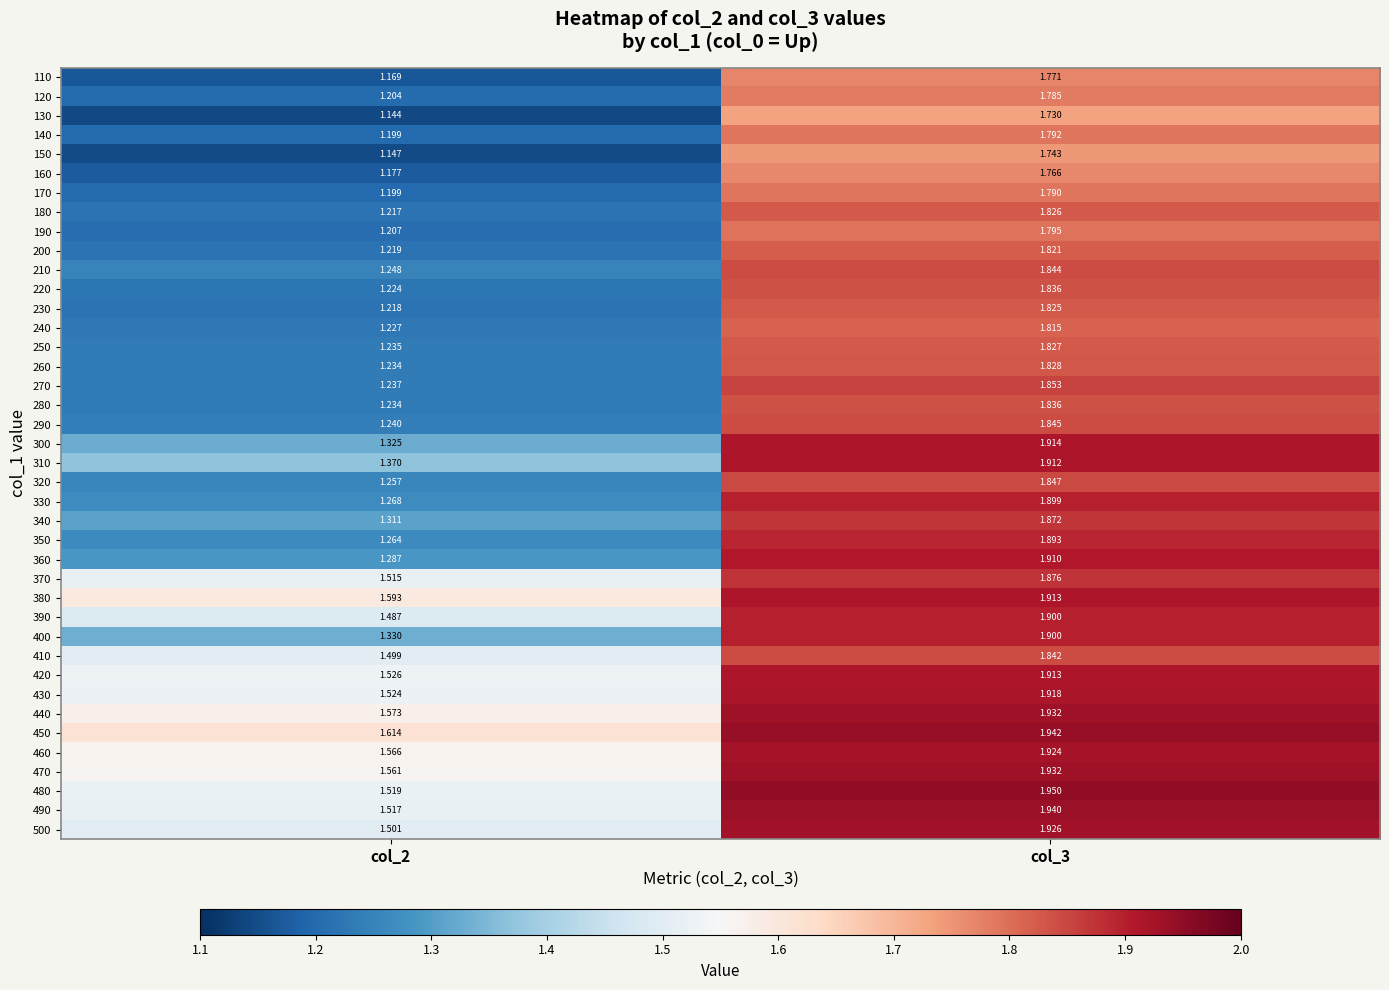

What is the total value across all series at col_3?

74.4